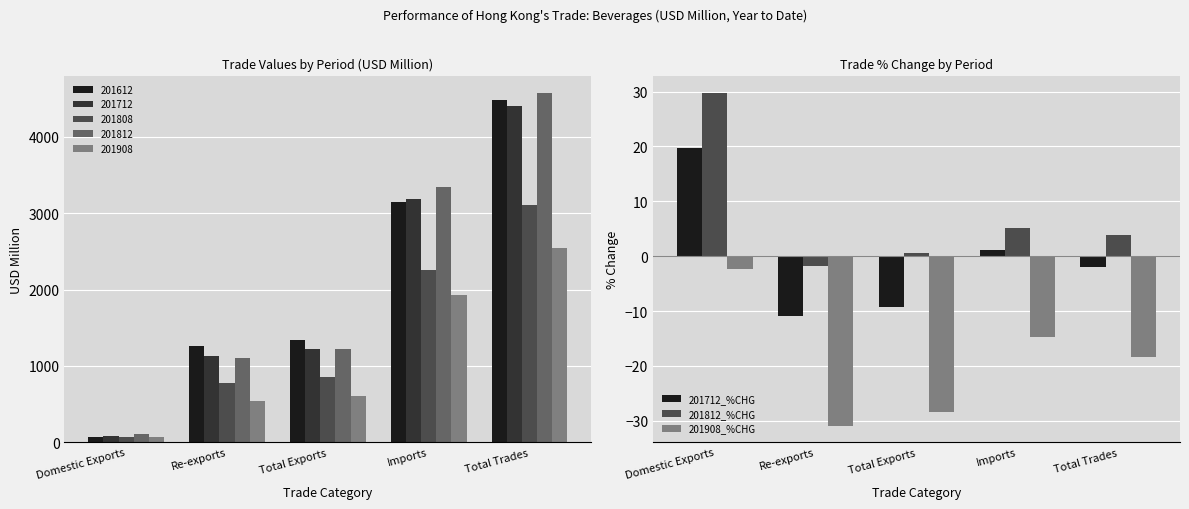

Is the value of 201712_%CHG at Total Exports greater than the value of 201908_%CHG at Imports?

Yes